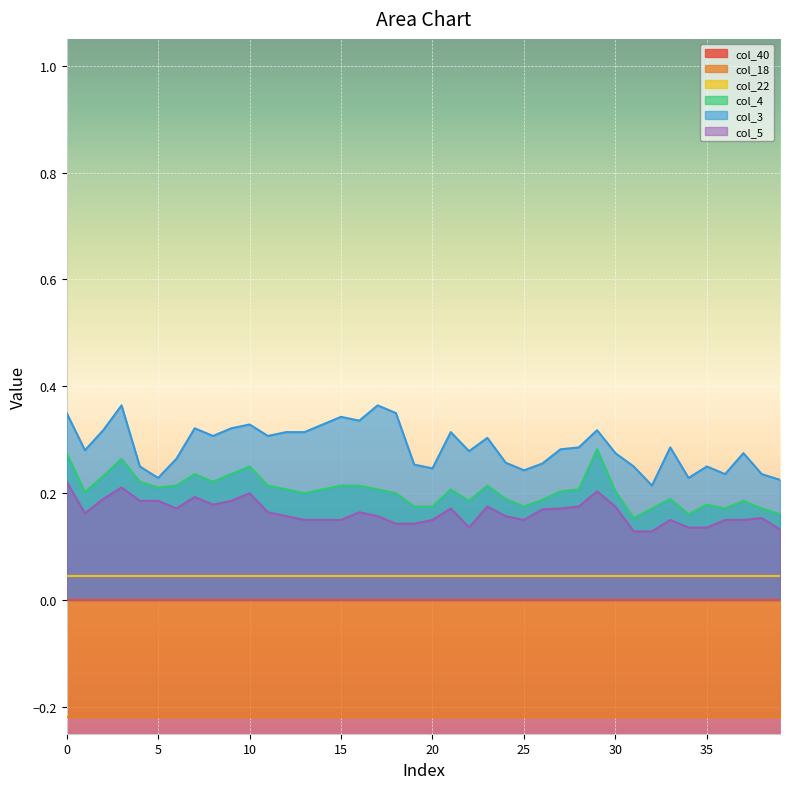

What is the difference between the maximum and minimum values in the col_5 series?

0.1